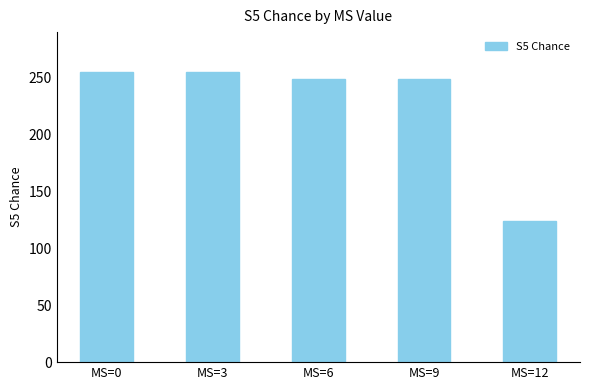

True or false: the data shows 255 at MS=0.

True